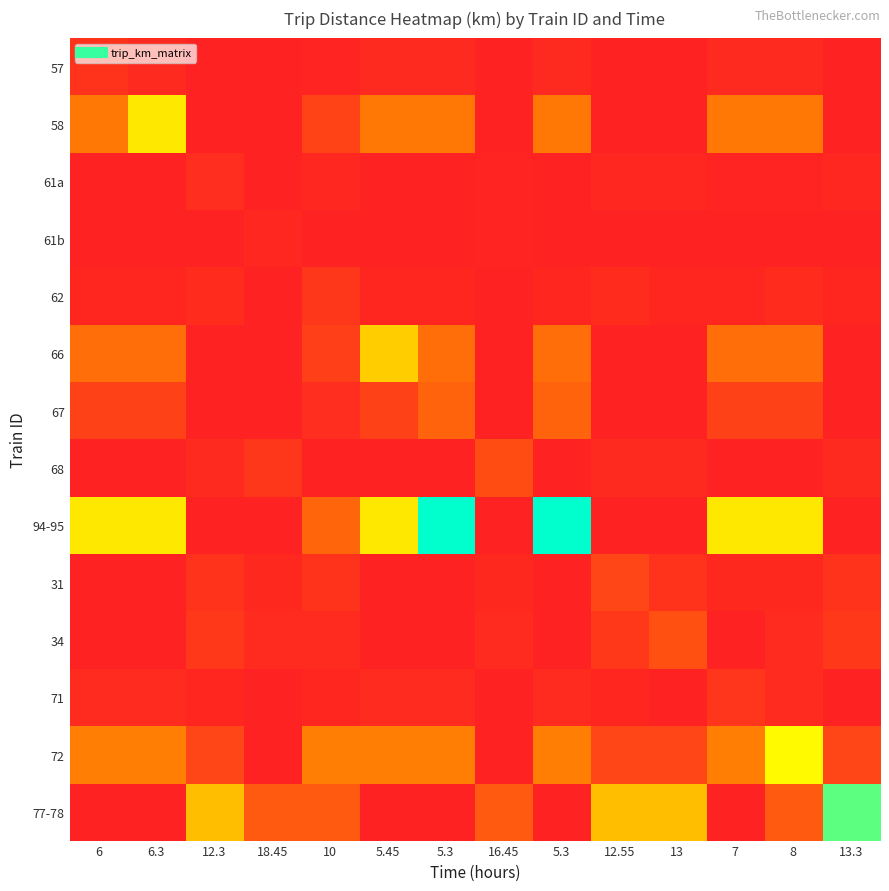

At how many categories does at least one series exceed 144?

11